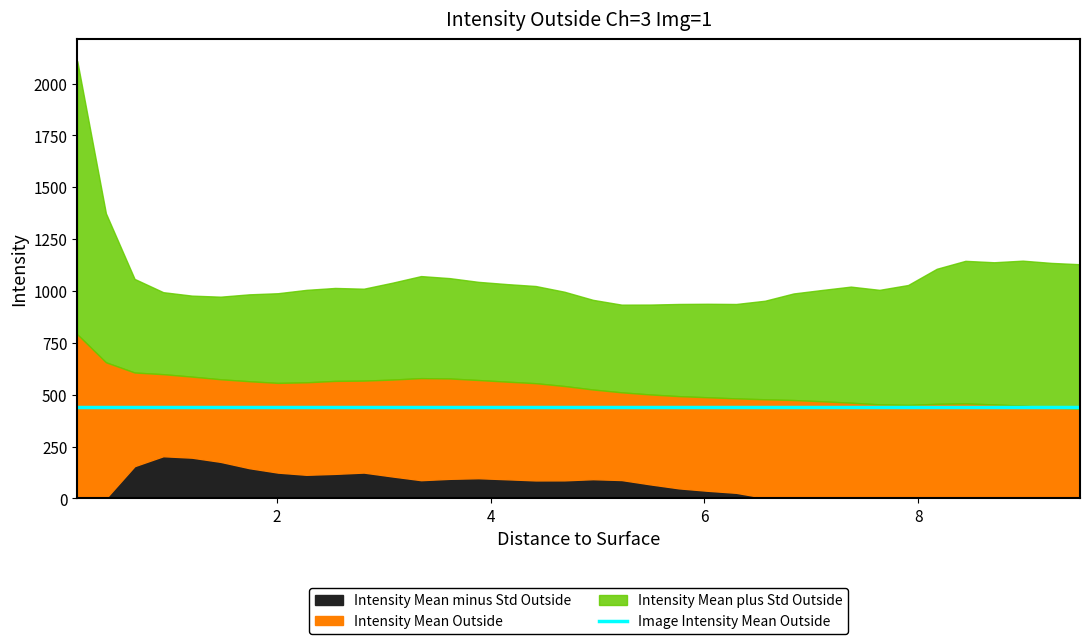

Rank the categories by Intensity Mean plus Std Outside value from lowest to highest.

5.226, 5.494, 6.298, 5.762, 6.03, 6.566, 4.958, 1.474, 1.206, 1.742, 6.834, 2.01, 0.938, 4.69, 7.102, 2.278, 7.638, 2.814, 2.546, 7.37, 4.422, 7.906, 4.154, 3.082, 3.886, 0.67, 3.618, 3.35, 8.174, 9.514, 9.246, 8.71, 8.442, 8.978, 0.402, 0.134